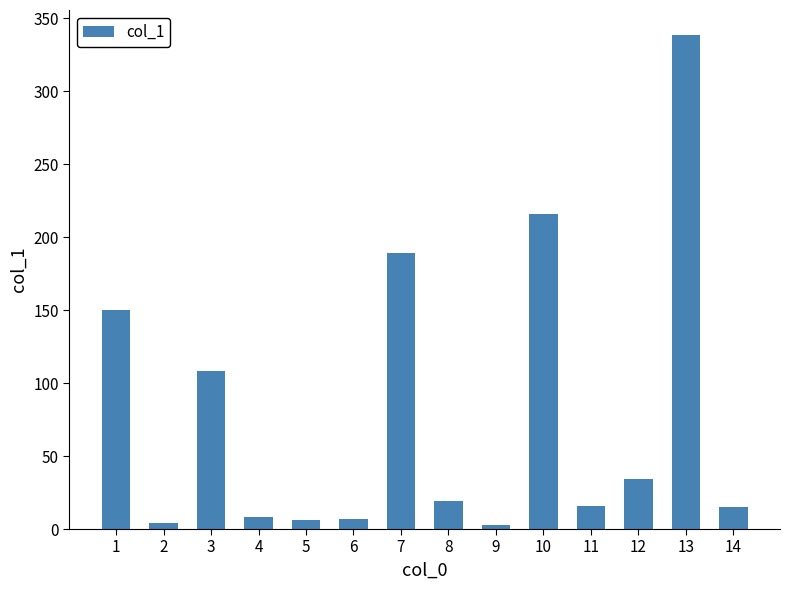

What is the smallest value displayed?

2.8